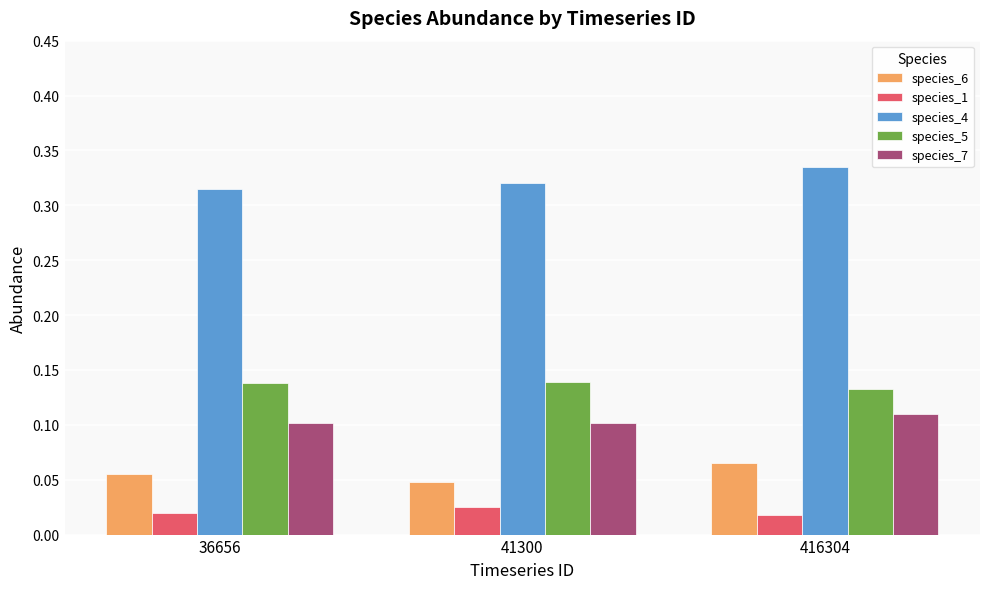

What is the sum of the species_7 values at 36656 and 41300?

0.2